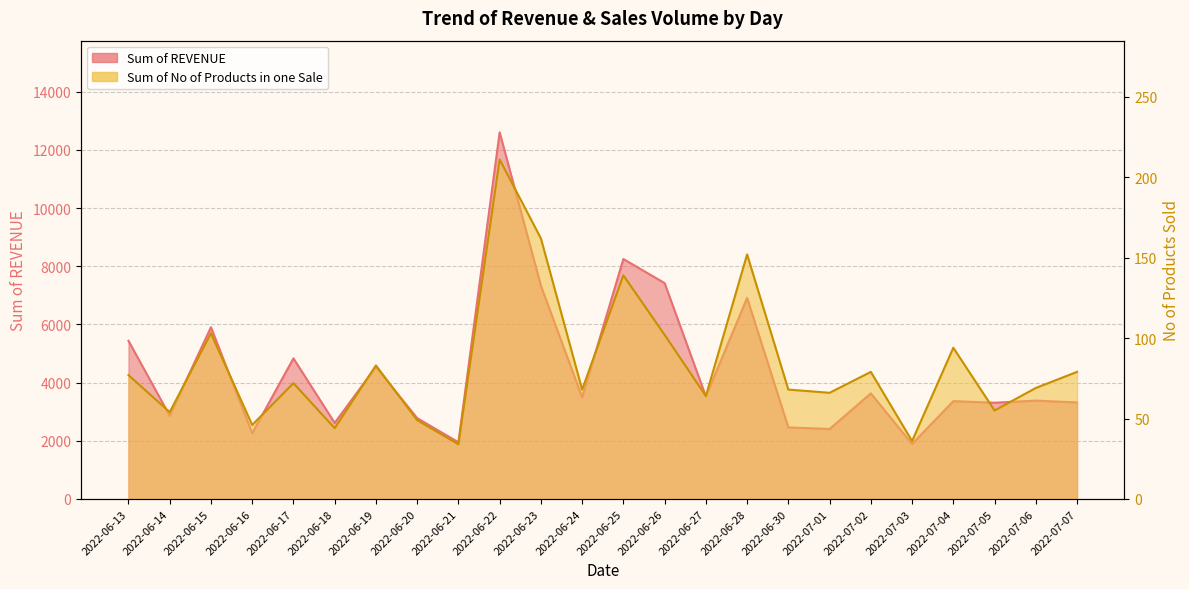

Between 2022-06-23 and 2022-06-26, which series saw the biggest shift?

Sum of REVENUE